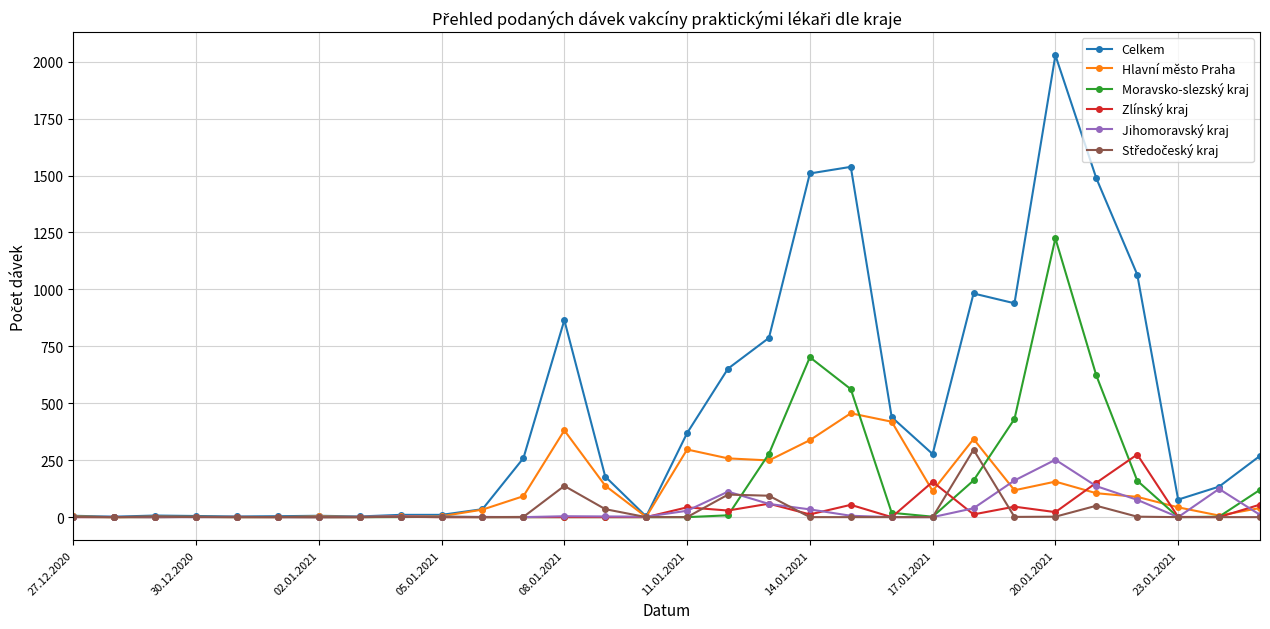

True or false: Zlínský kraj has more than 2 points higher than both neighbors.

True